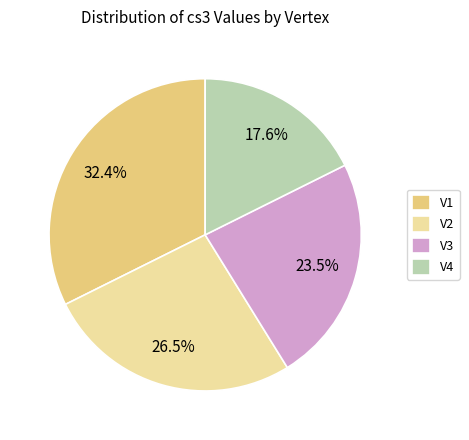

What is the ratio of the value at V1 to the value at V2?

1.2